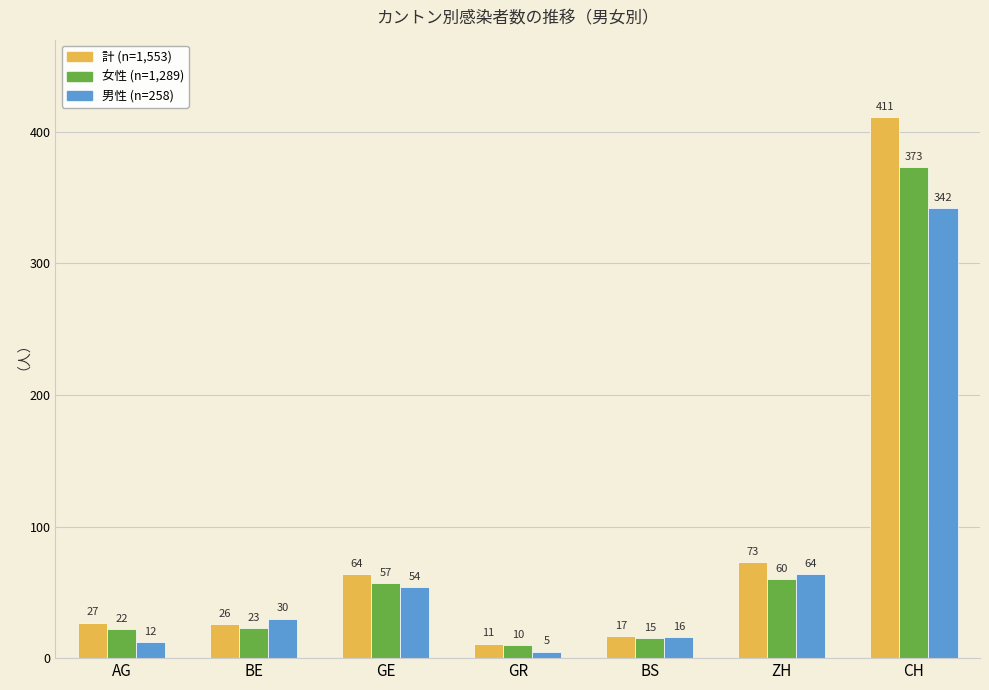

Which series changed the most between AG and CH?

計 (n=1,553)